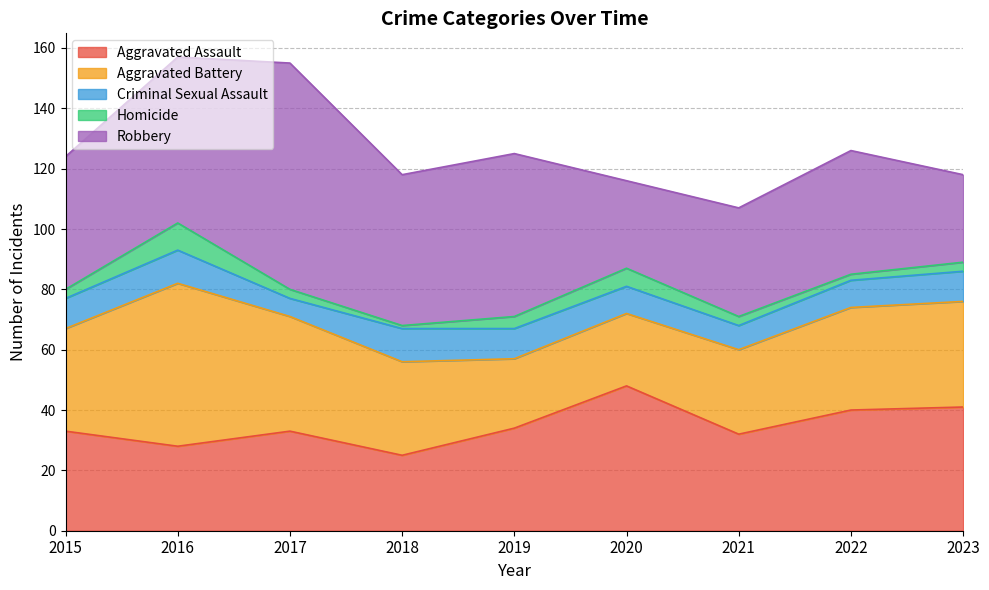

The Aggravated Assault series shows 33 at 2015. True or false?

True